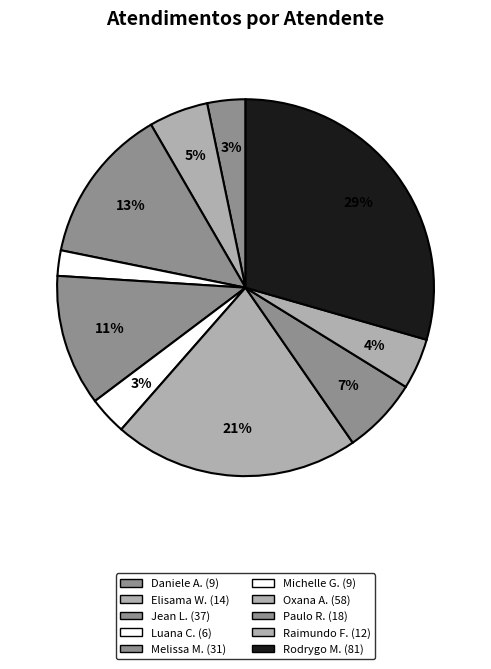

How many segments does this pie chart have?

10